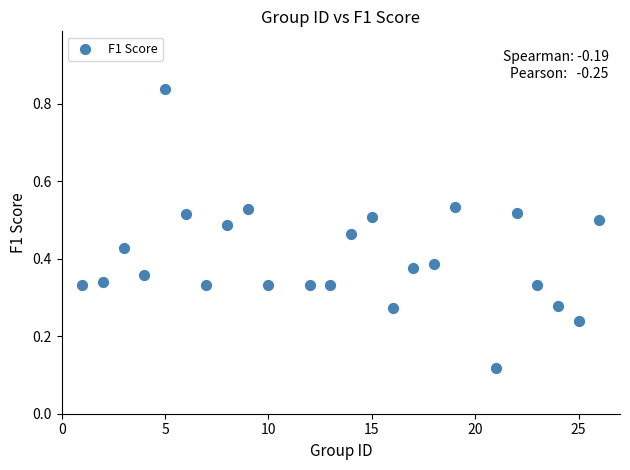

What is the range of X values (max minus min)?

25.0